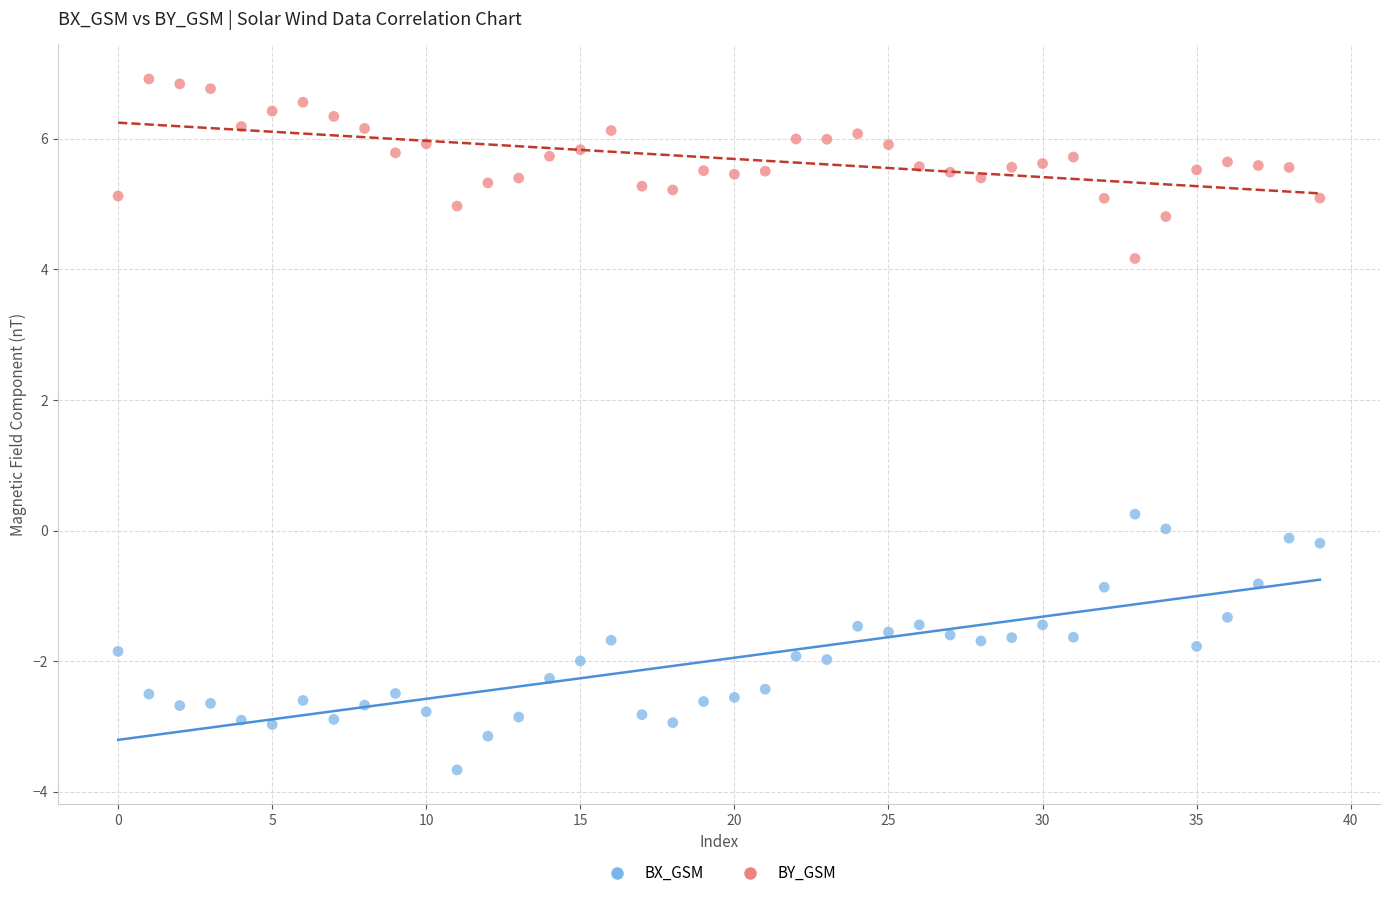

Across all series, what Y value is closest to 1?

0.3